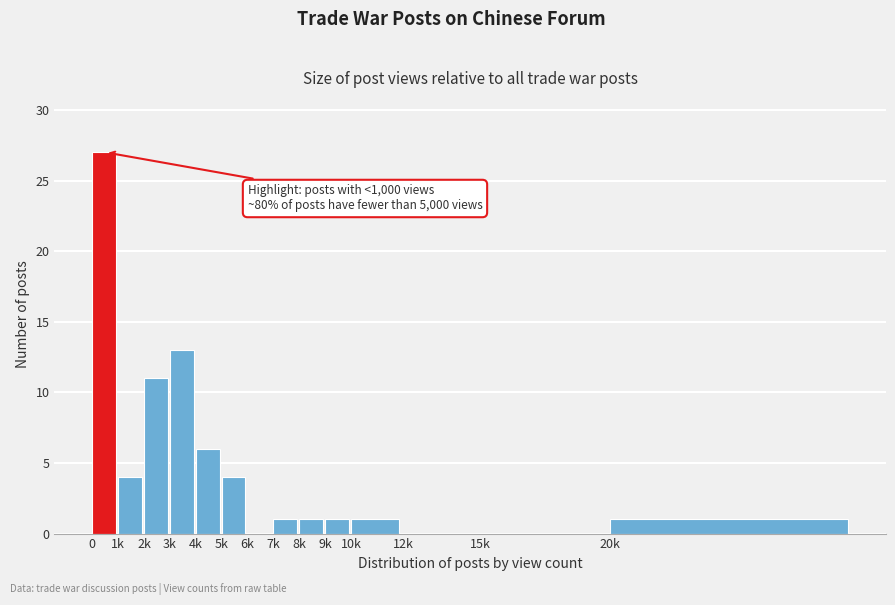

Reading right to left, list all the values displayed in this chart.

20k=1	15k=0	12k=0	10k=1	9k=1	8k=1	7k=1	6k=0	5k=4	4k=6	3k=13	2k=11	1k=4	0=27